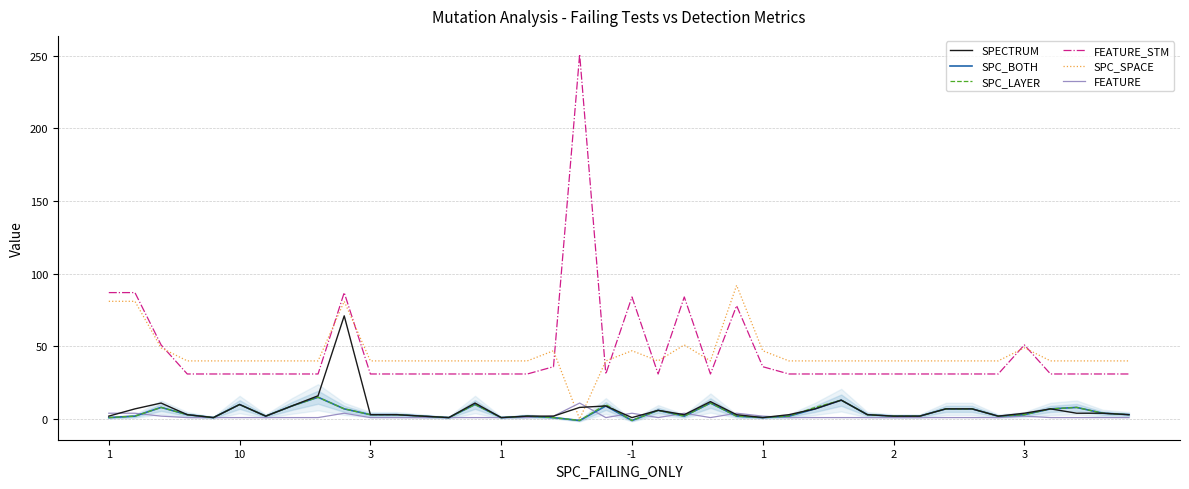

Which category has the lowest value in the FEATURE series?

1